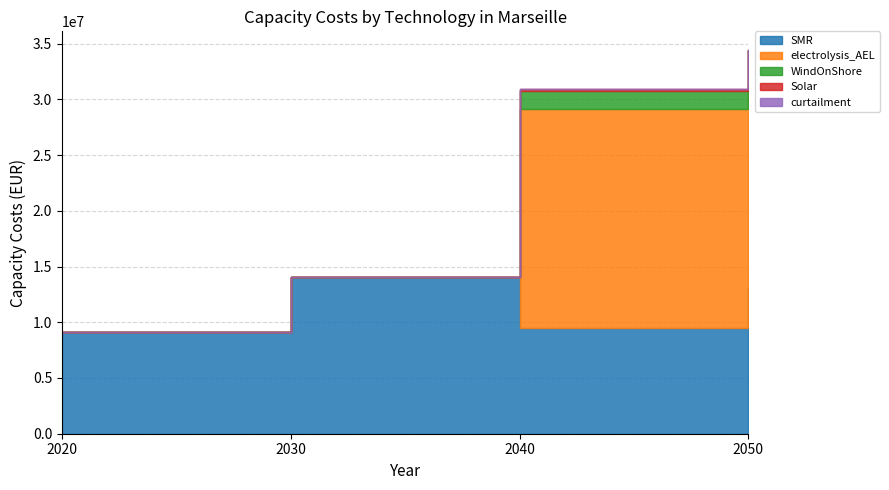

The value of curtailment at 2050 is 0.0. True or false?

True